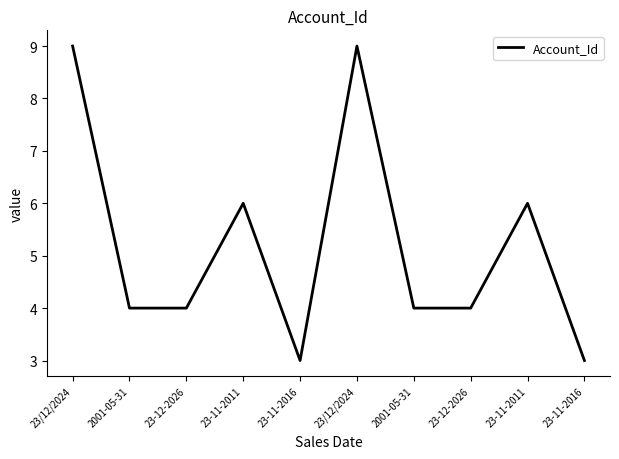

List the labels in order of value, smallest first.

23-11-2016, 23-11-2016, 2001-05-31, 23-12-2026, 2001-05-31, 23-12-2026, 23-11-2011, 23-11-2011, 23/12/2024, 23/12/2024